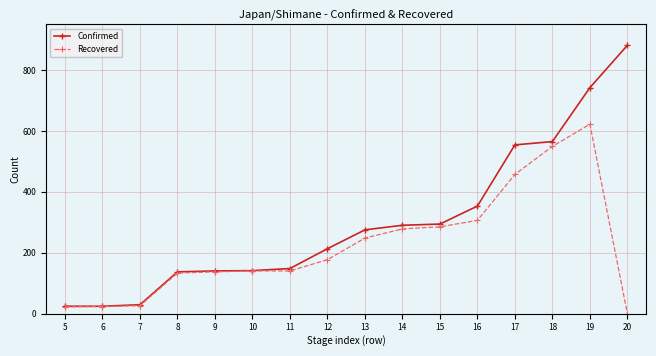

Where is Recovered nearest to the value 311?

16